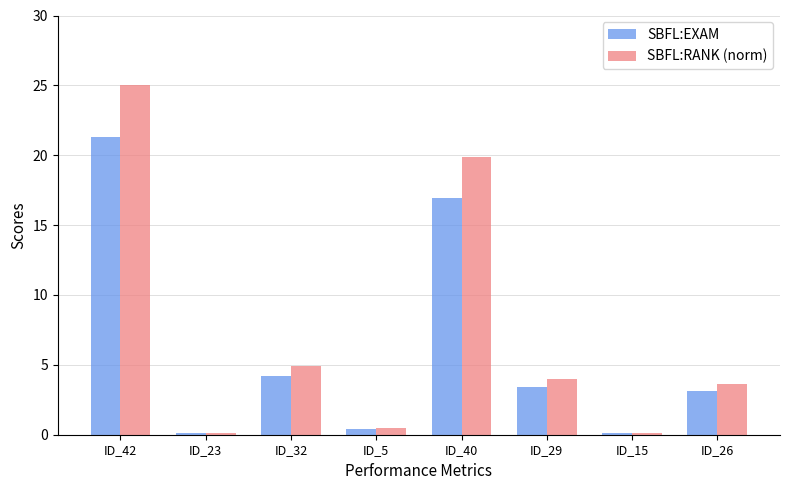

How many bars are there in total?

16